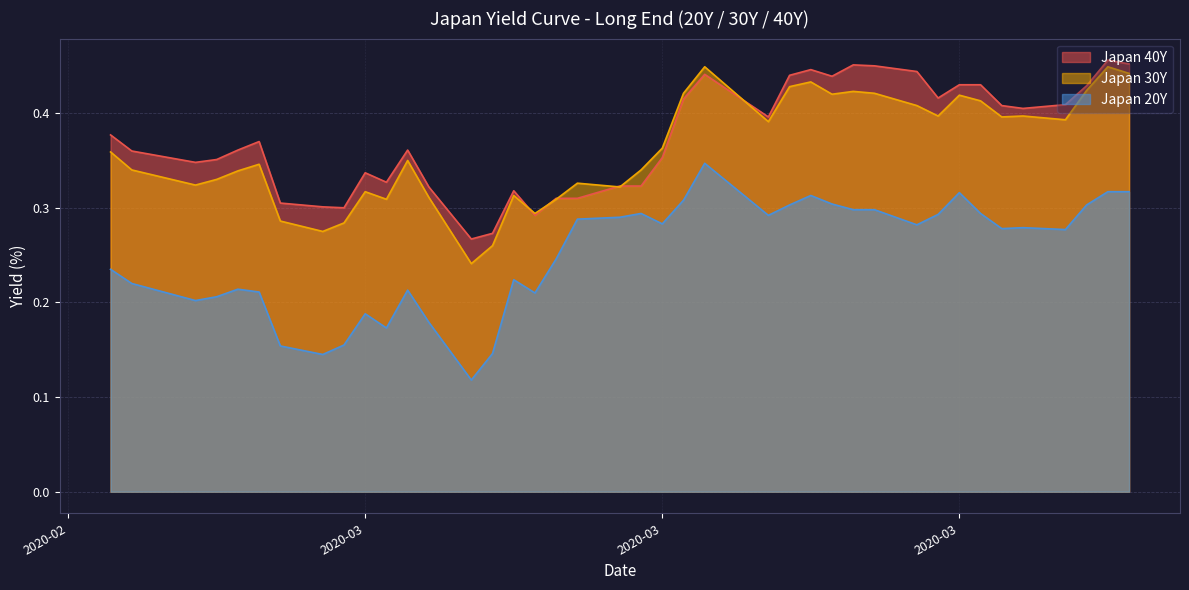

Where is the first local maximum for Japan 30Y?

2020-02-27